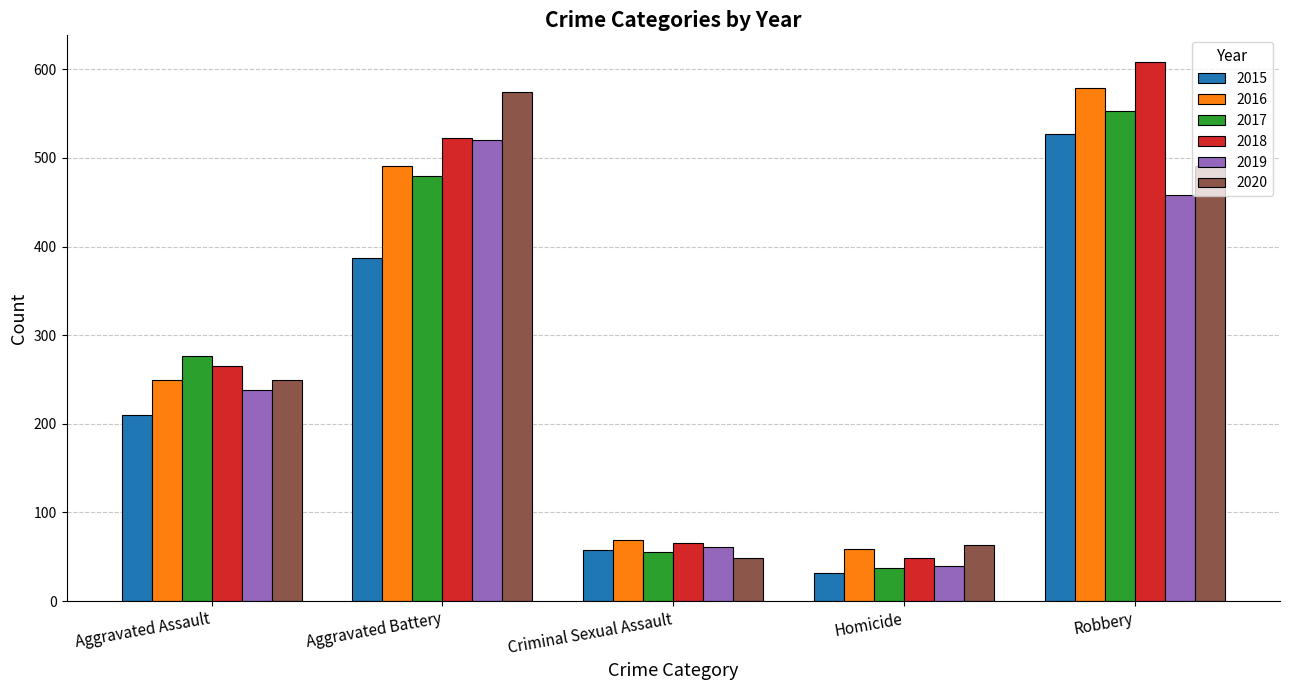

Which series has the largest range (max minus min)?

2018